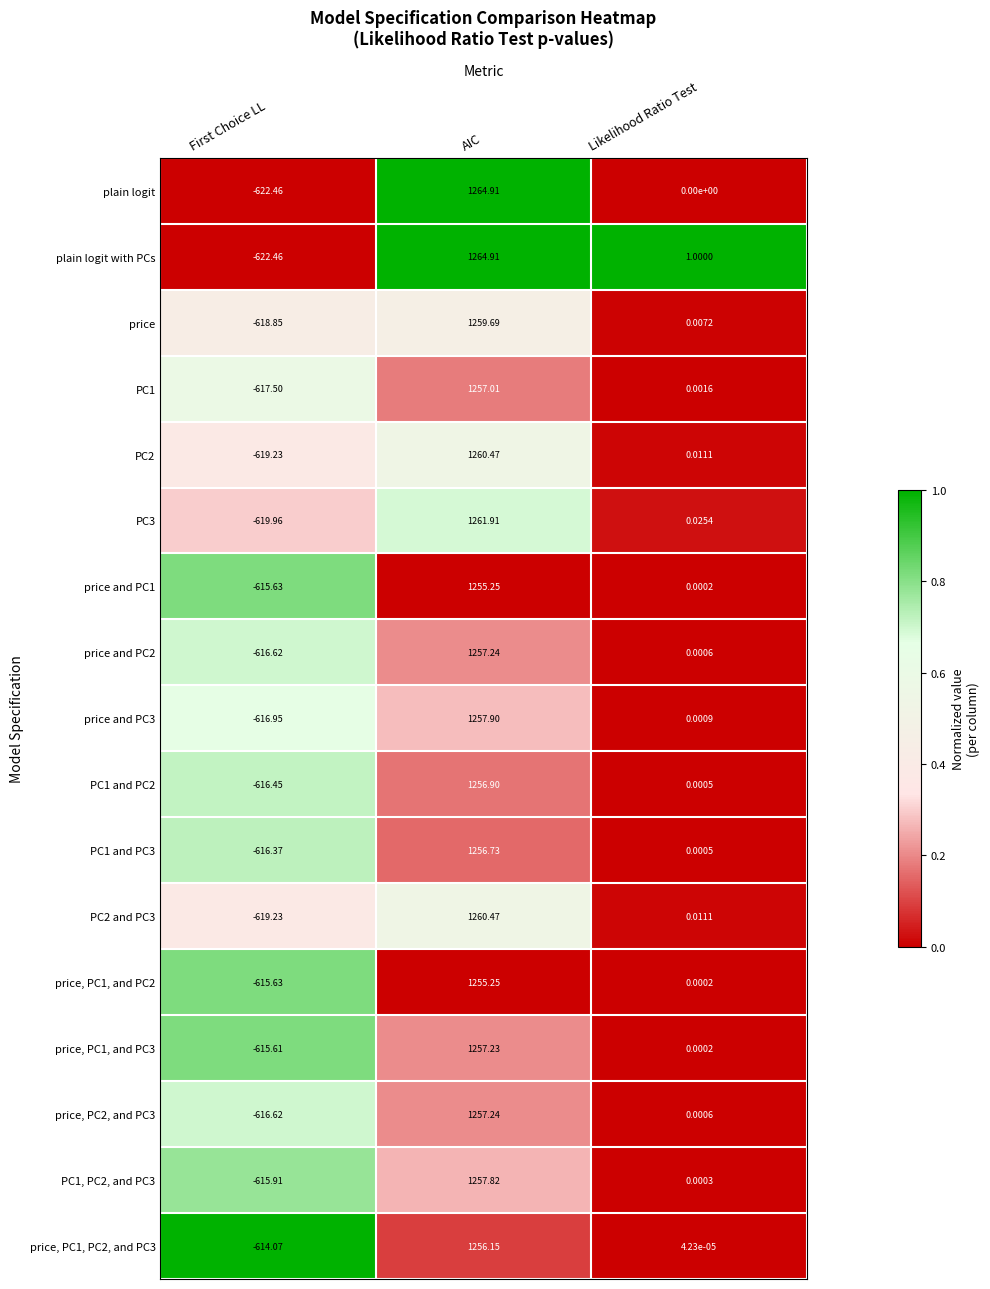

Which category has the highest value in the price, PC1, and PC3 series?

AIC